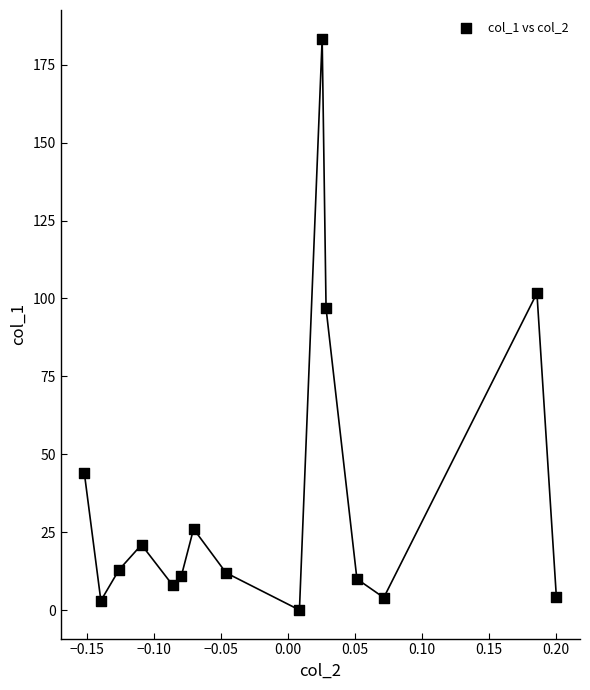

What is the range of X values (max minus min)?

0.4